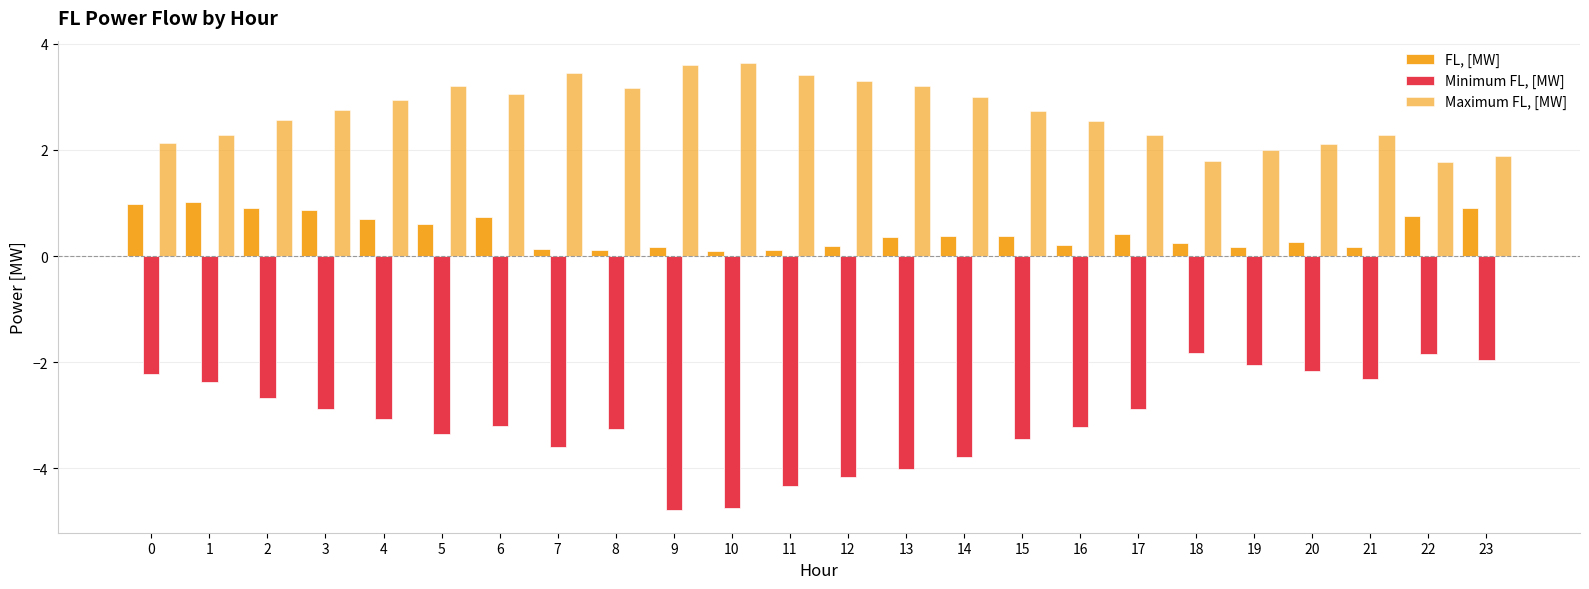

How many bars are there in total?

72